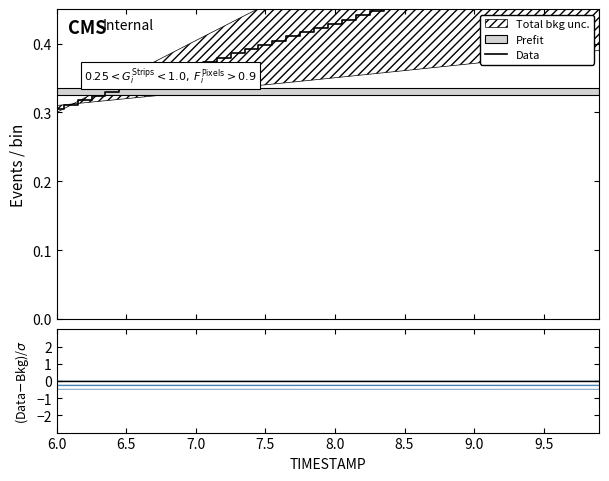

True or false: the data shows 0.3 at 17.

False